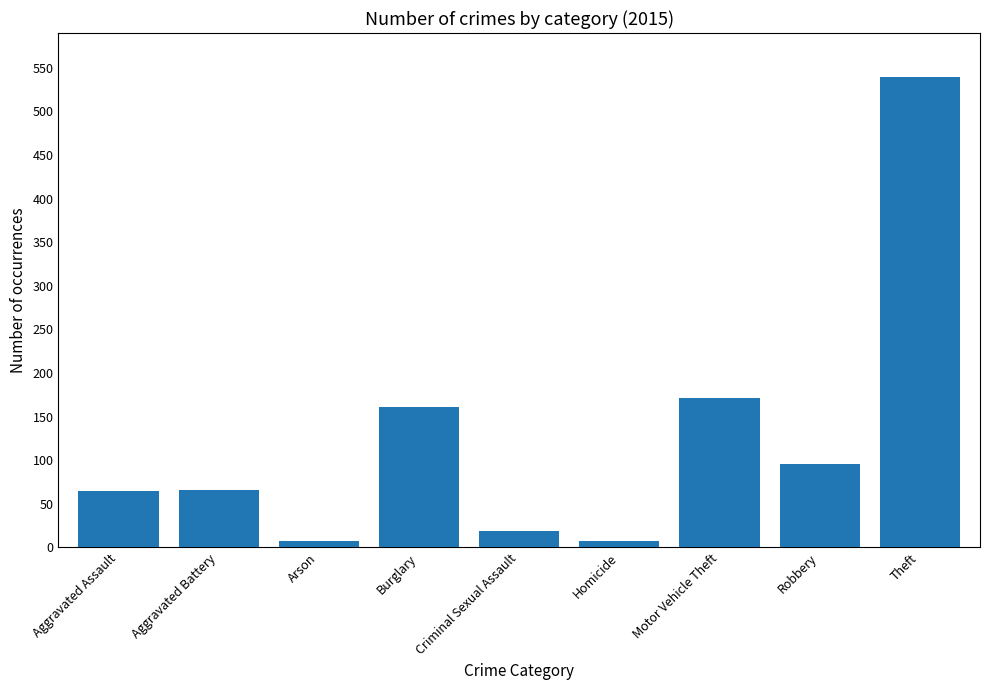

True or false: the data shows 89 at Aggravated Assault.

False